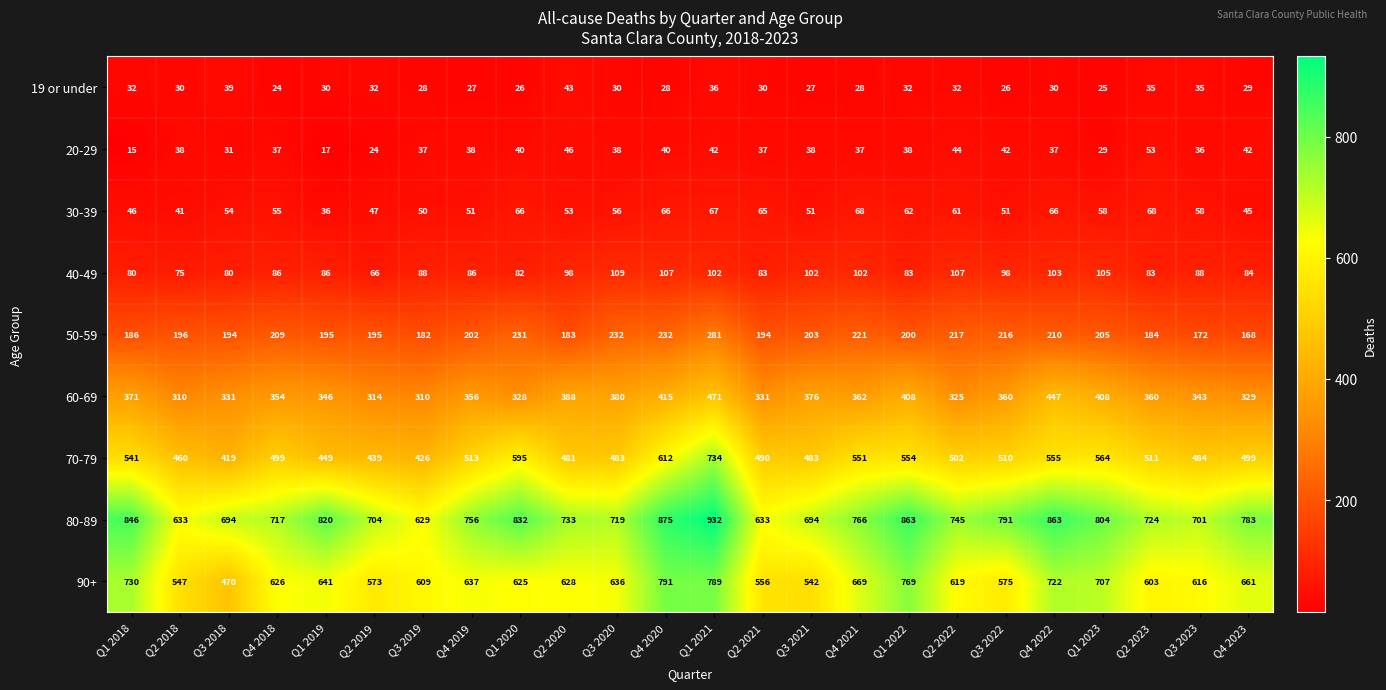

What is the total value across all series at Q3 2021?

2516